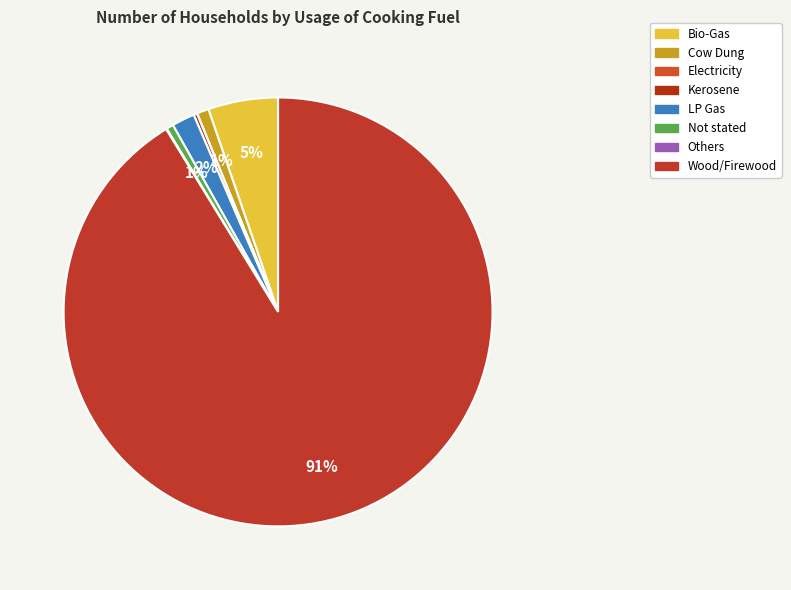

True or false: Cow Dung accounts for 1% of the total.

True